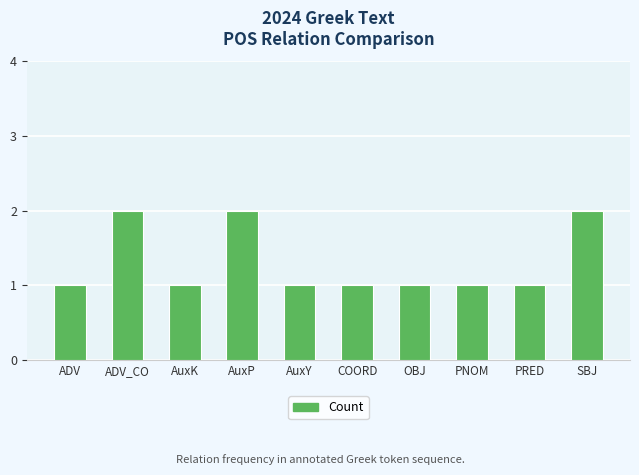

What is the approximate value at ADV?

1